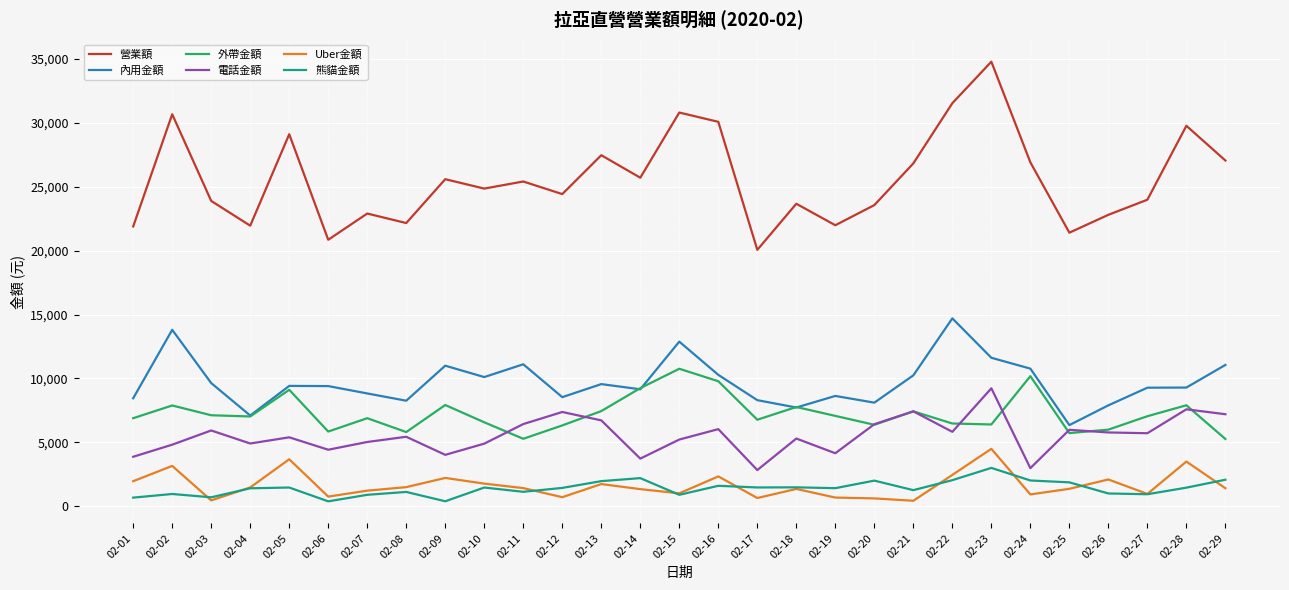

What is the total value across all series at 02-20?

47110